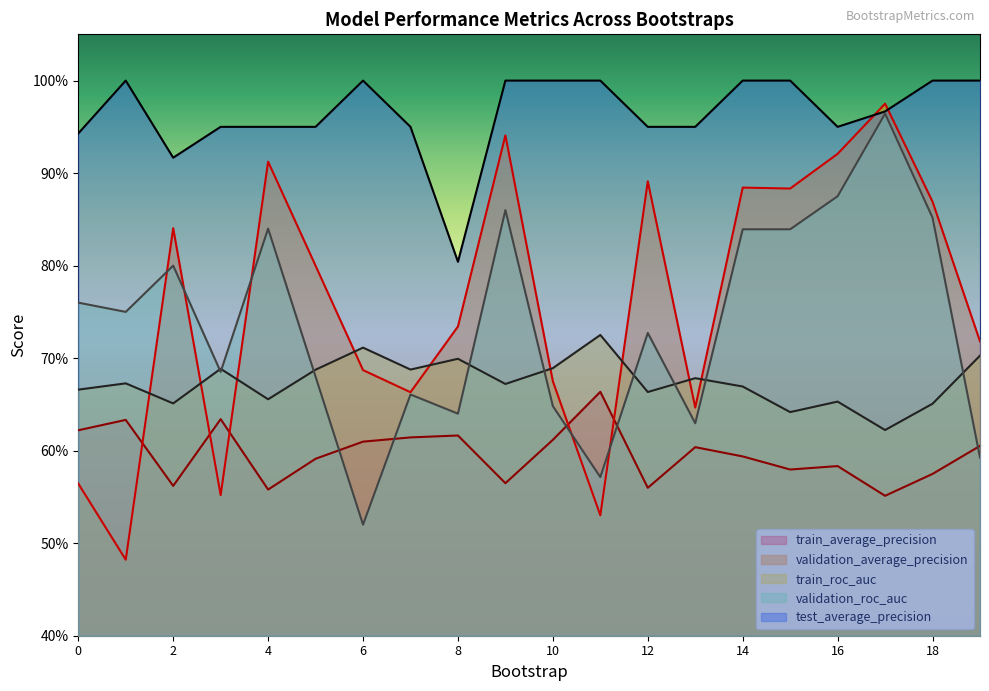

What is the approximate value of train_average_precision at 2?

0.6